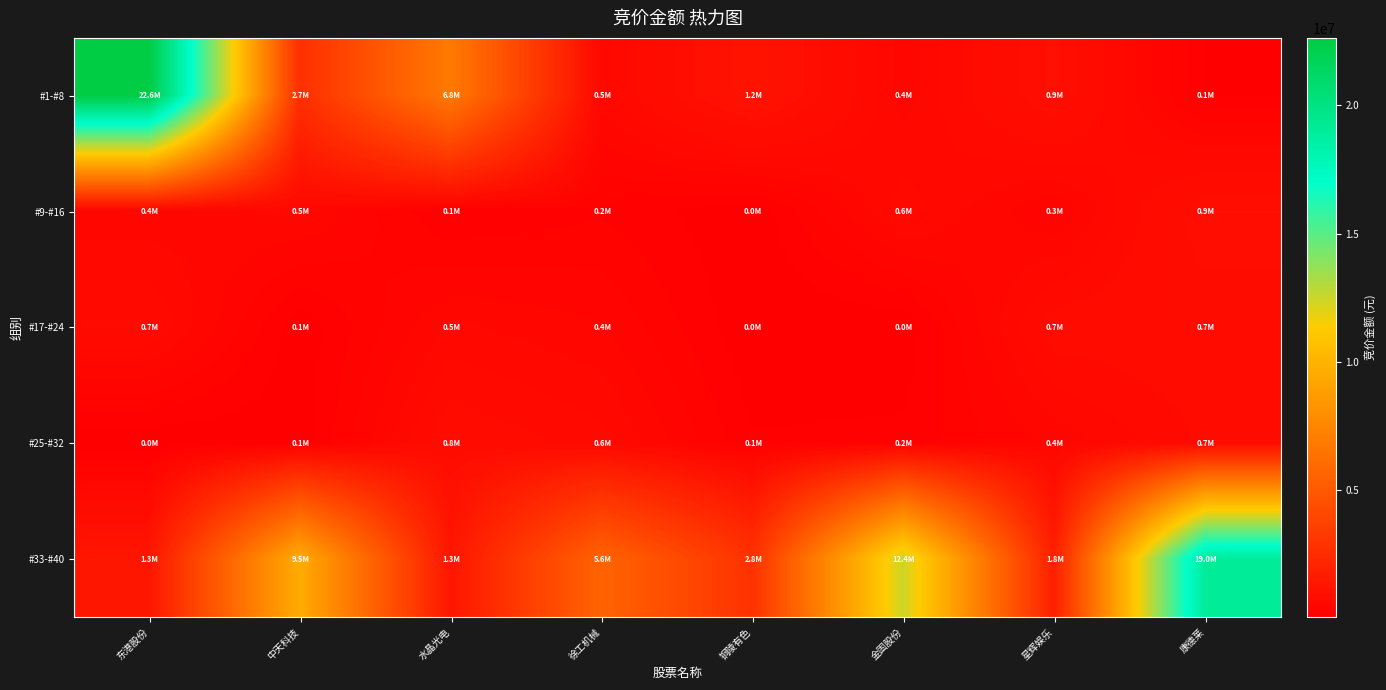

Reading left to right, transcribe all the data shown in this chart.

#1-#8: 东港股份=22632960	中天科技=2668308	水晶光电=6809390	徐工机械=524370	铜陵有色=1175196	金固股份=438537	星辉娱乐=948635	康德莱=105600
#9-#16: 东港股份=412236	中天科技=508994	水晶光电=114696	徐工机械=200355	铜陵有色=46397	金固股份=614448	星辉娱乐=301176	康德莱=923676
#17-#24: 东港股份=672093	中天科技=58560	水晶光电=499320	徐工机械=400320	铜陵有色=45024	金固股份=48620	星辉娱乐=723132	康德莱=746352
#25-#32: 东港股份=38270	中天科技=64512	水晶光电=754920	徐工机械=606618	铜陵有色=136710	金固股份=152334	星辉娱乐=420336	康德莱=670431
#33-#40: 东港股份=1296172	中天科技=9542780	水晶光电=1299162	徐工机械=5570825	铜陵有色=2834400	金固股份=12438643	星辉娱乐=1795400	康德莱=19015588